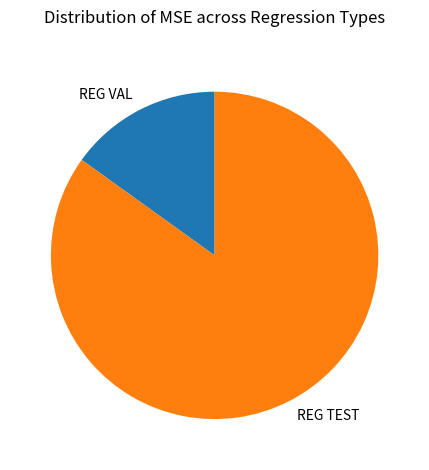

True or false: REG TEST accounts for 96% of the total.

False